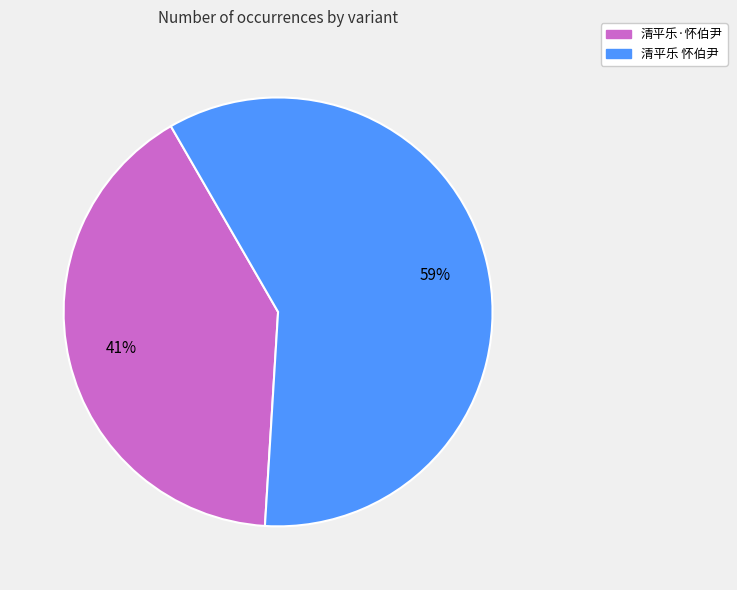

To the nearest percent, what is the combined percentage of 清平乐 怀伯尹 and 清平乐·怀伯尹?

100%